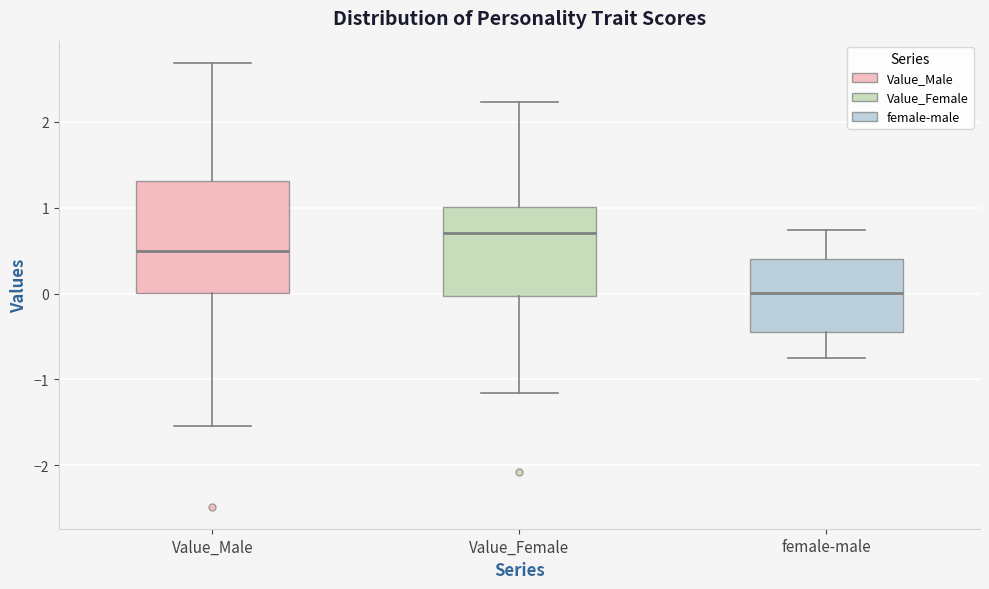

Reading left to right, read every box against the y-axis: the position of its median line, the range the box covers, and the ends of its whiskers. The values are not printed on the chart, so give them approximately, as read against the axis.

Value_Male: median 0.5, box 0.0 to 1.3, whiskers -1.5 to 2.7
Value_Female: median 0.7, box 0.0 to 1.0, whiskers -1.2 to 2.2
female-male: median 0.0, box -0.4 to 0.4, whiskers -0.7 to 0.7